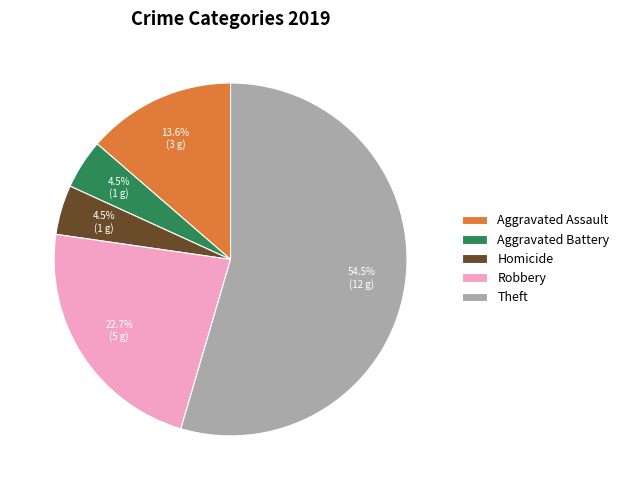

How many slices are in this pie chart?

5